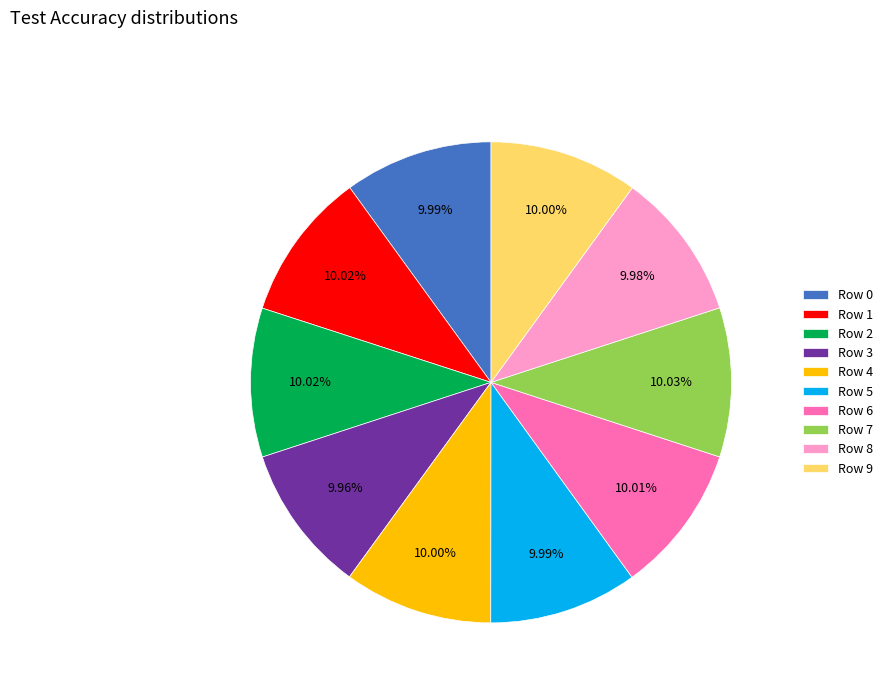

Is it true that Row 1 is 18% of the pie?

False